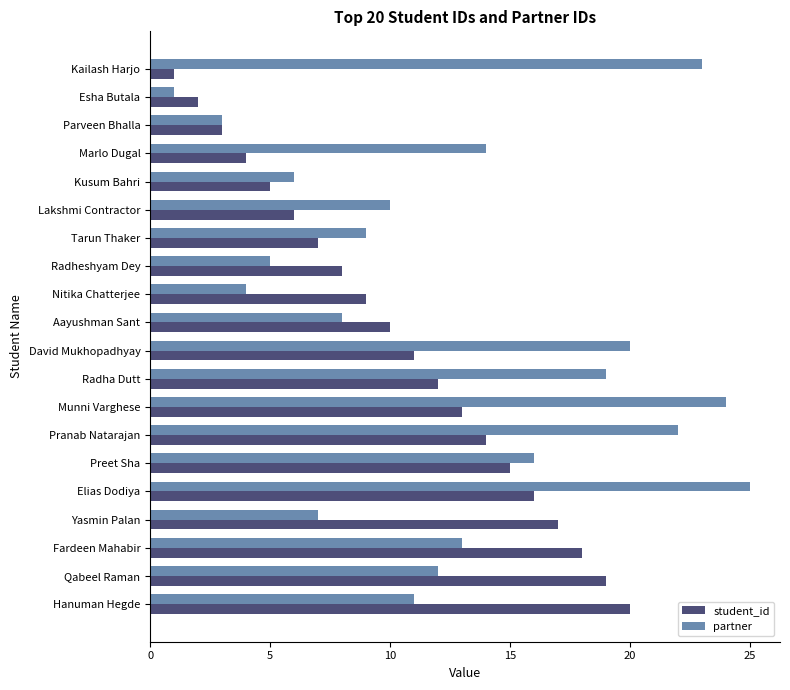

Which series has the widest spread of values?

partner